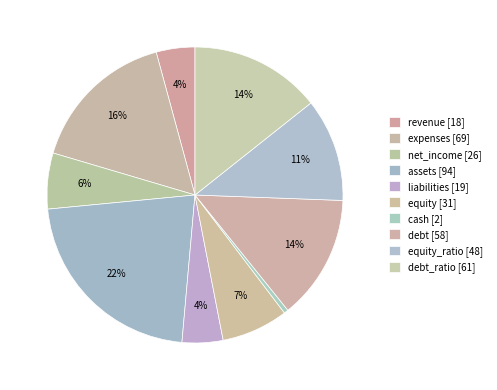

How many segments does this pie chart have?

10